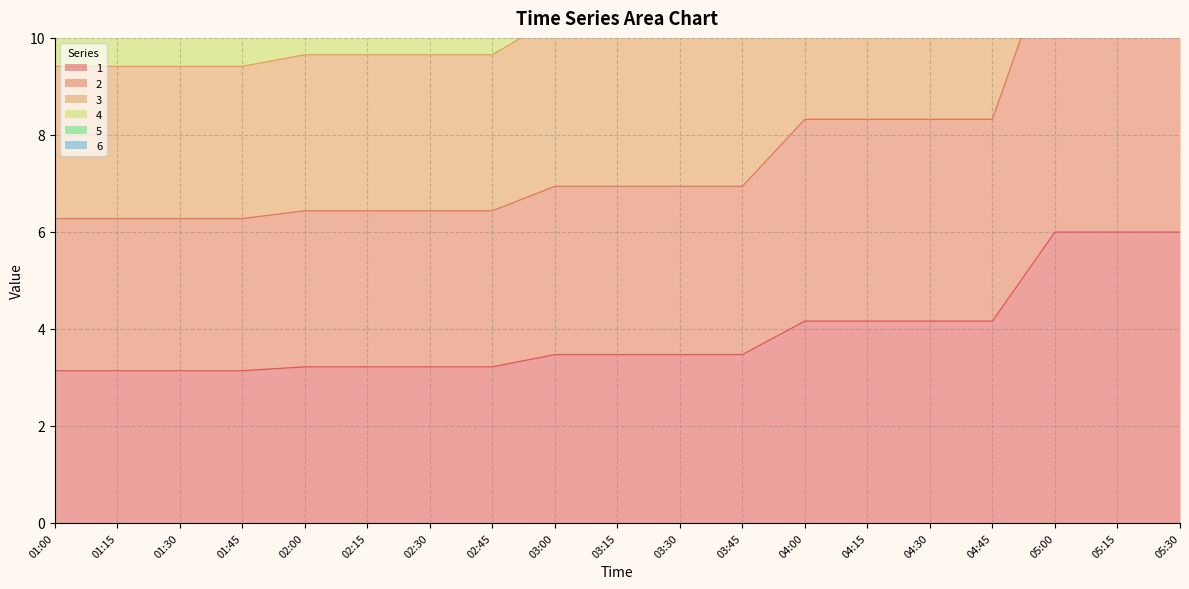

Where is 1 nearest to the value 4?

04:00